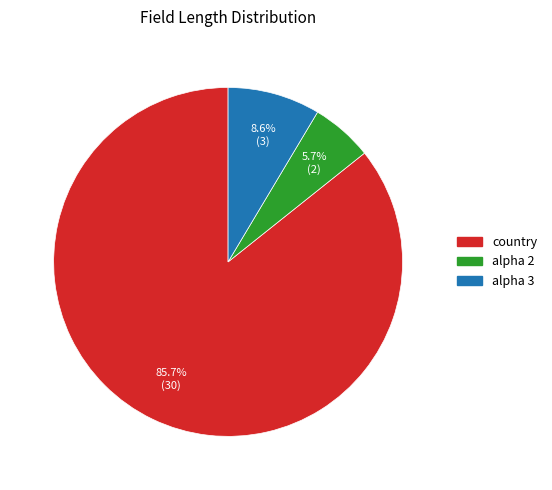

Which category accounts for the majority?

country